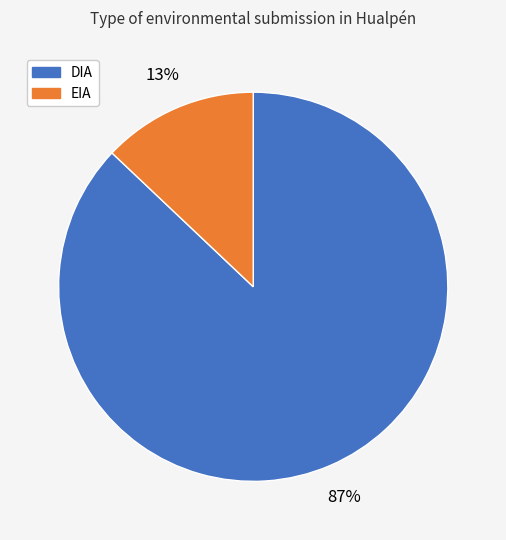

Between EIA and DIA, which is larger?

DIA